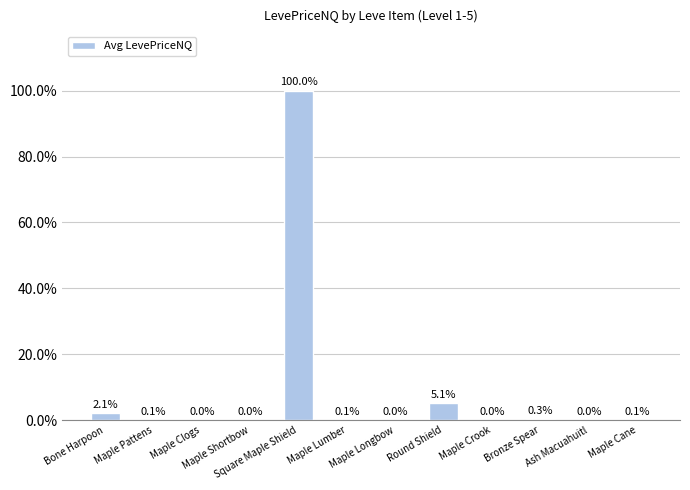

Are the bars horizontal?

No